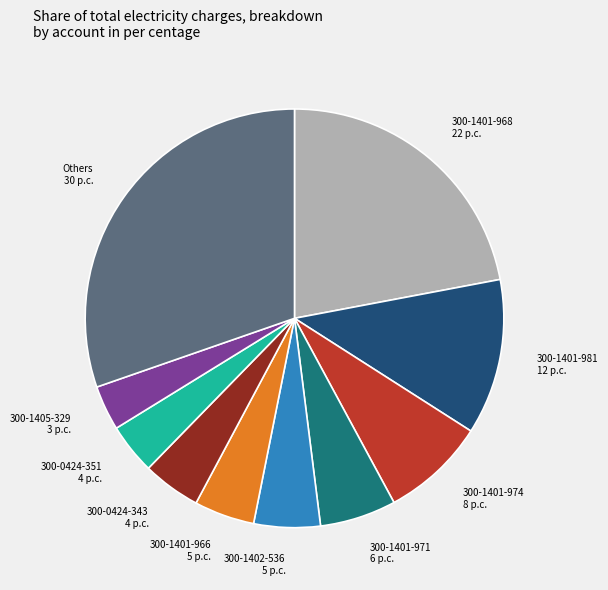

What is the ratio of the value at 300-1401-971 6 p.c. to the value at 300-1402-536 5 p.c.?

1.1